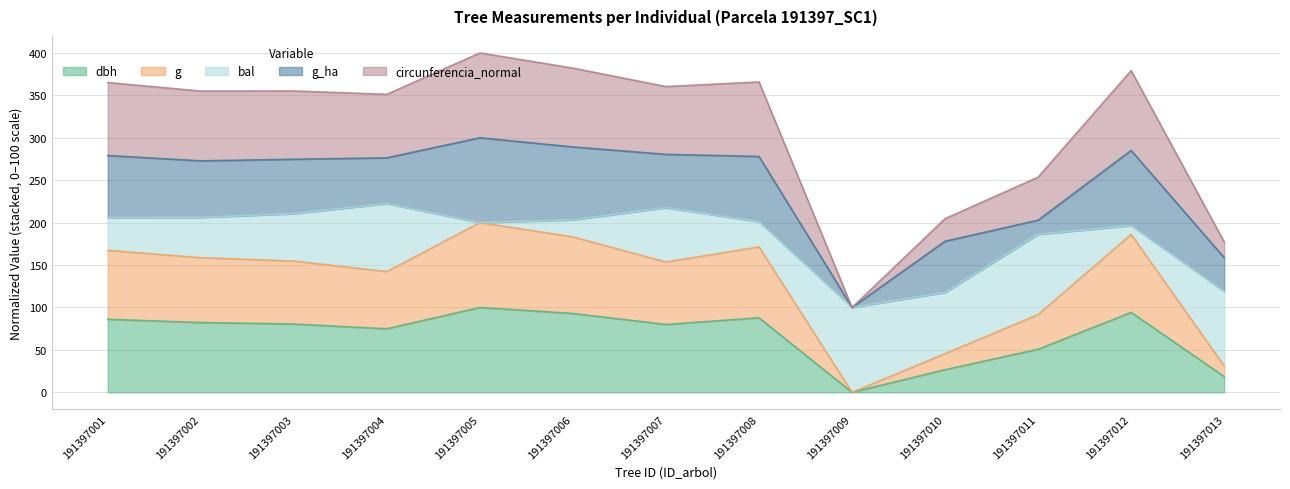

At which category is the sum across all series the highest?

191397005